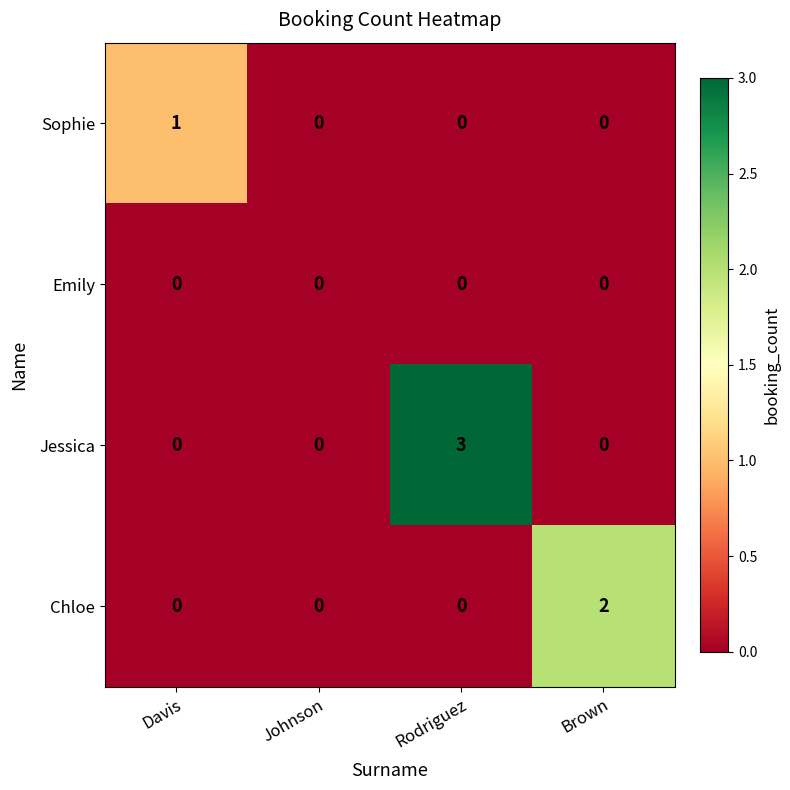

Rank the series by their average value, from lowest to highest.

Emily, Sophie, Chloe, Jessica